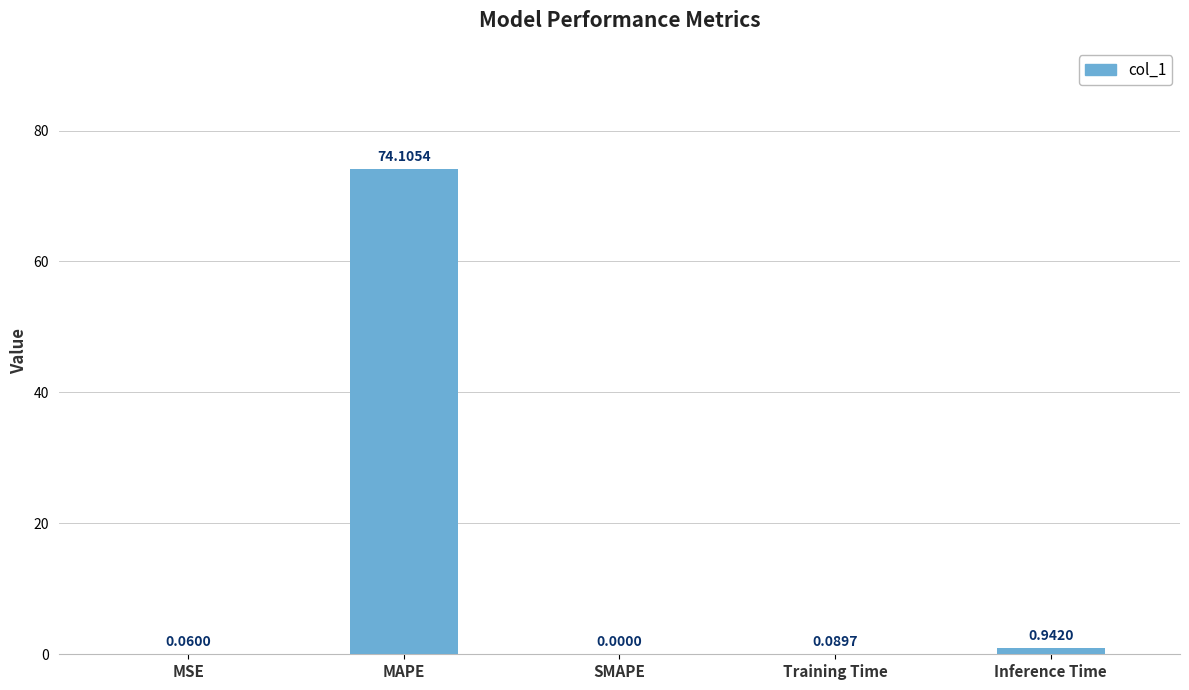

Which label corresponds to the largest value in the chart?

MAPE